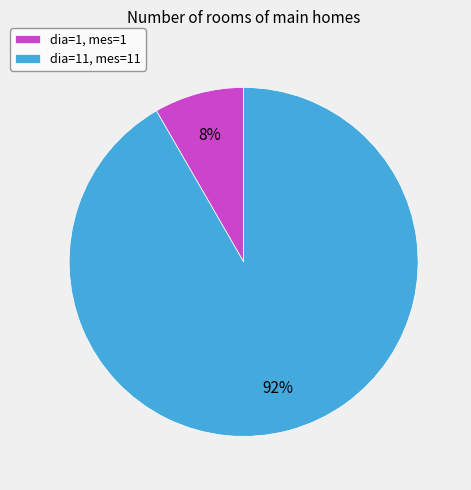

To the nearest percent, what is the average slice percentage?

50%